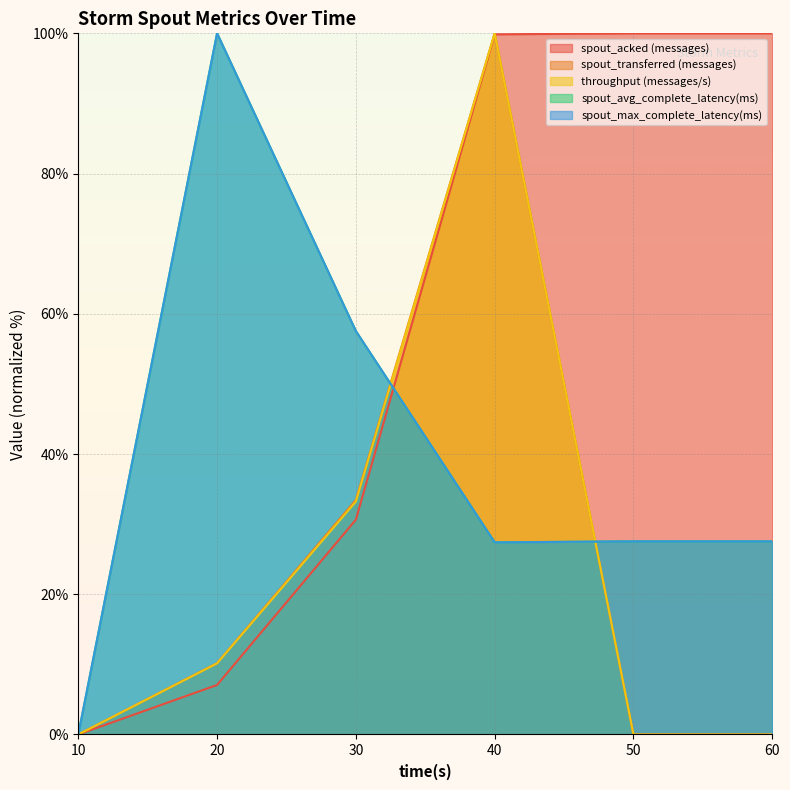

What is the average value of the transferred (messages) series?

23.9